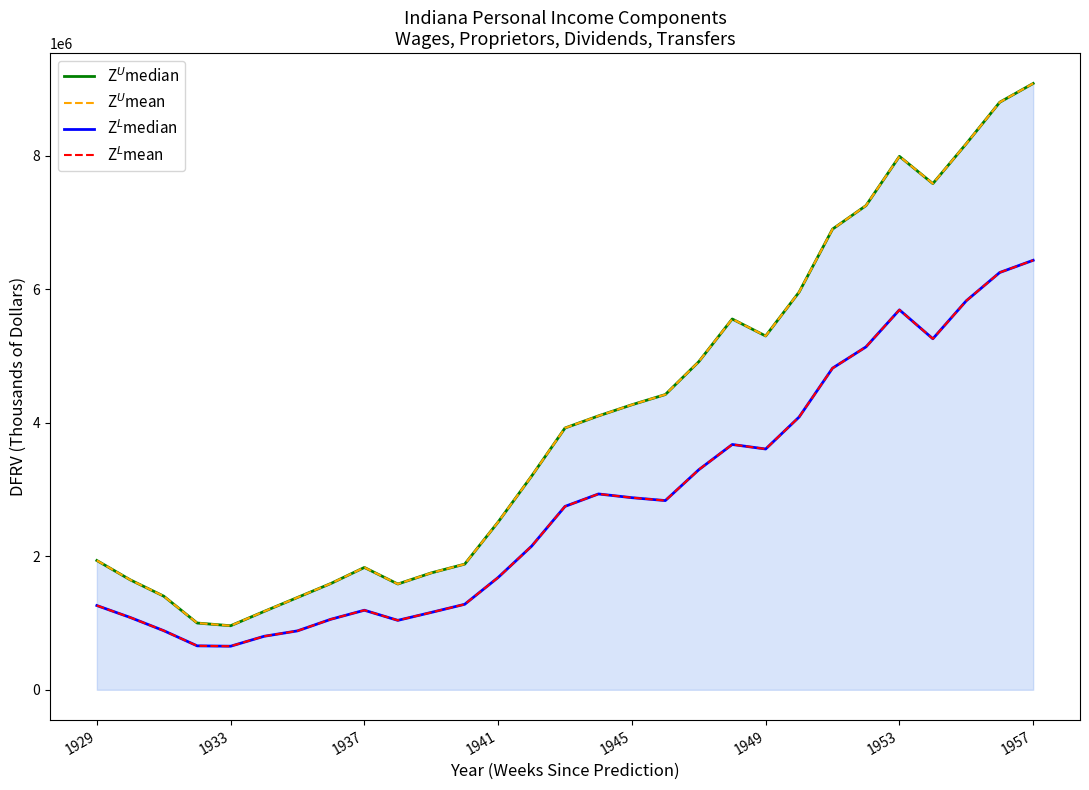

What are all the series names shown in the legend?

Z$^U$median, Z$^U$mean, Z$^L$median, Z$^L$mean